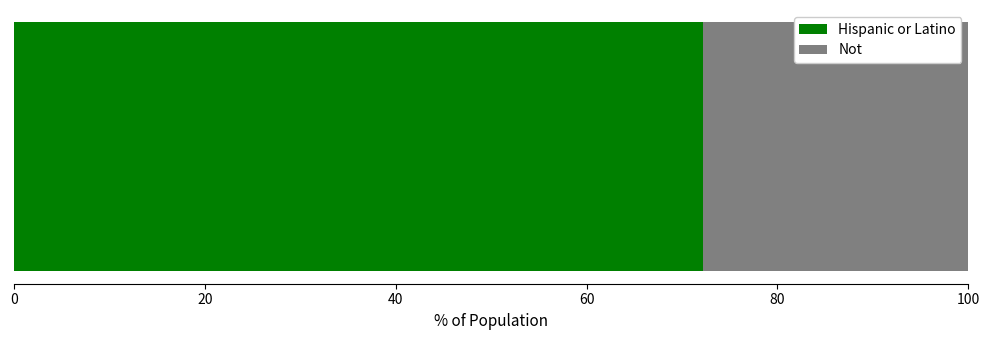

What is the maximum value for Hispanic or Latino?

72.2